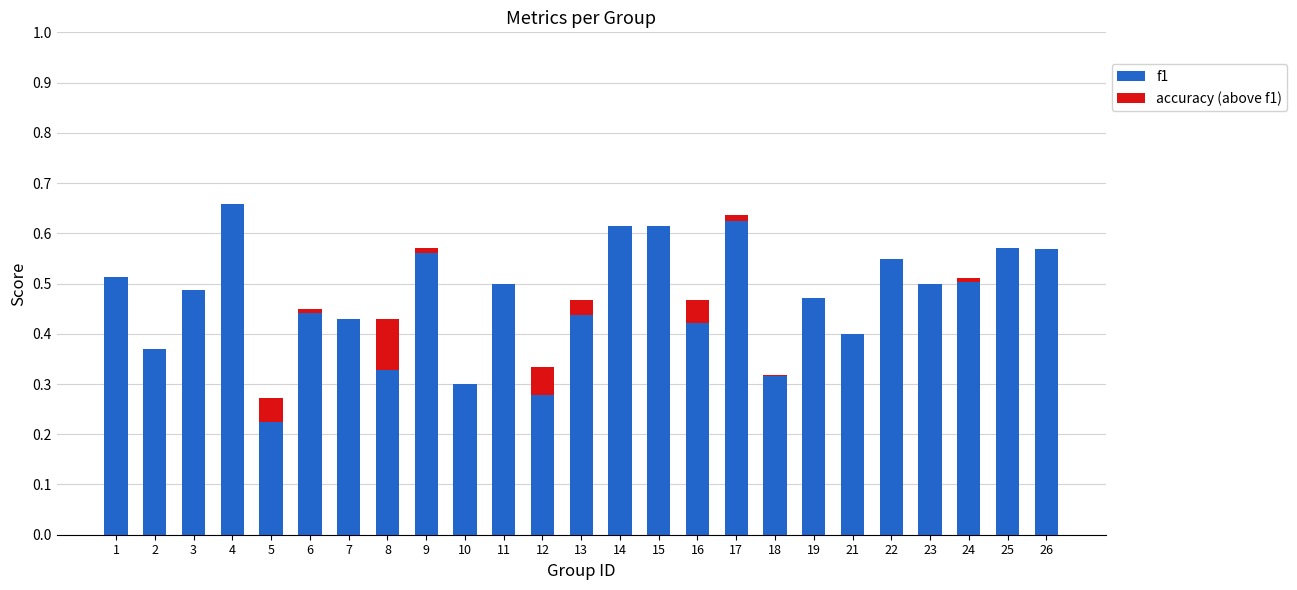

What is the sum of the f1 values at 1 and 2?

0.9